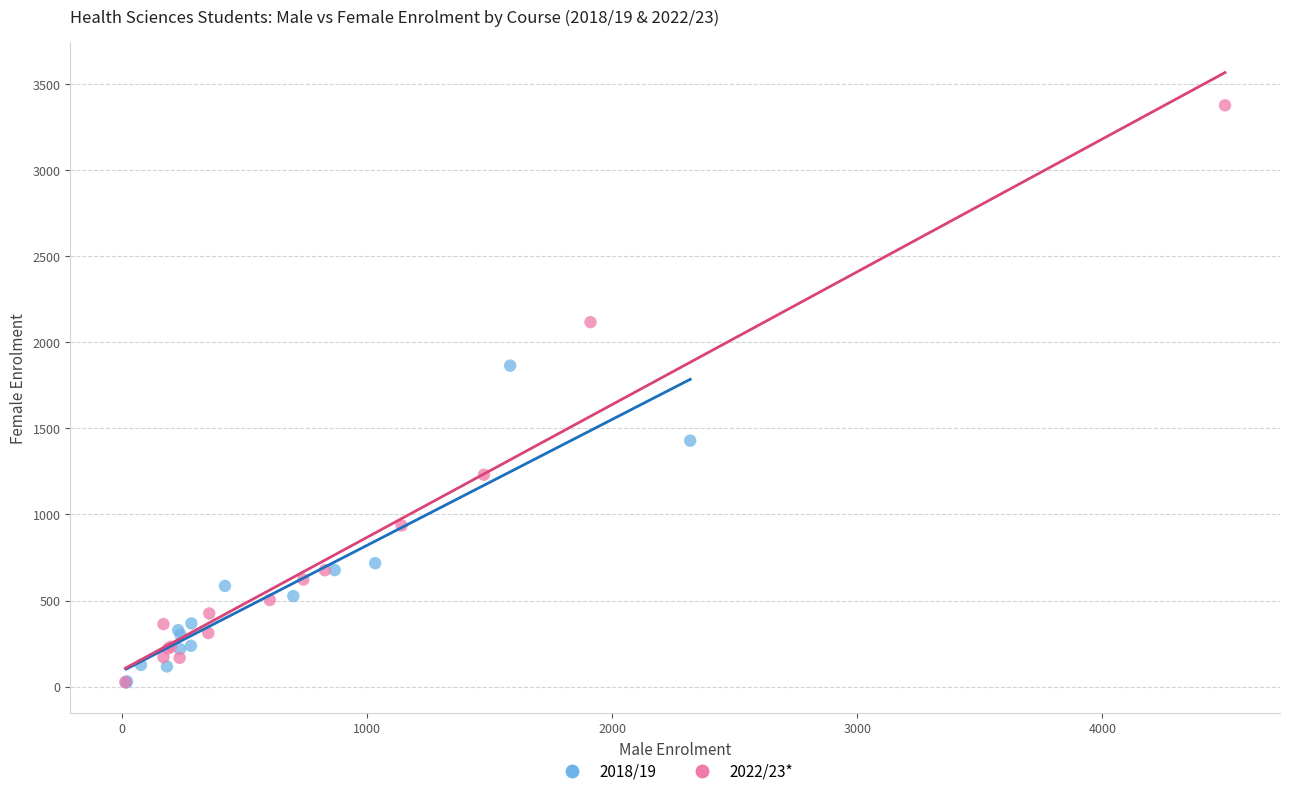

Which series contains the highest Y value?

2022/23*